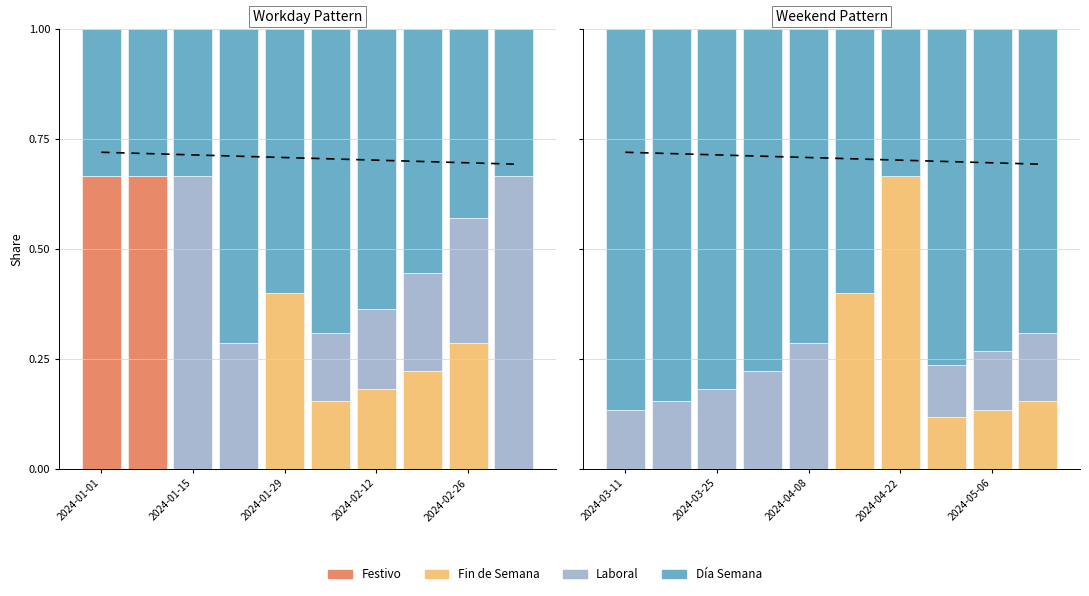

What is the spread (max minus min) of values at 7?

0.8